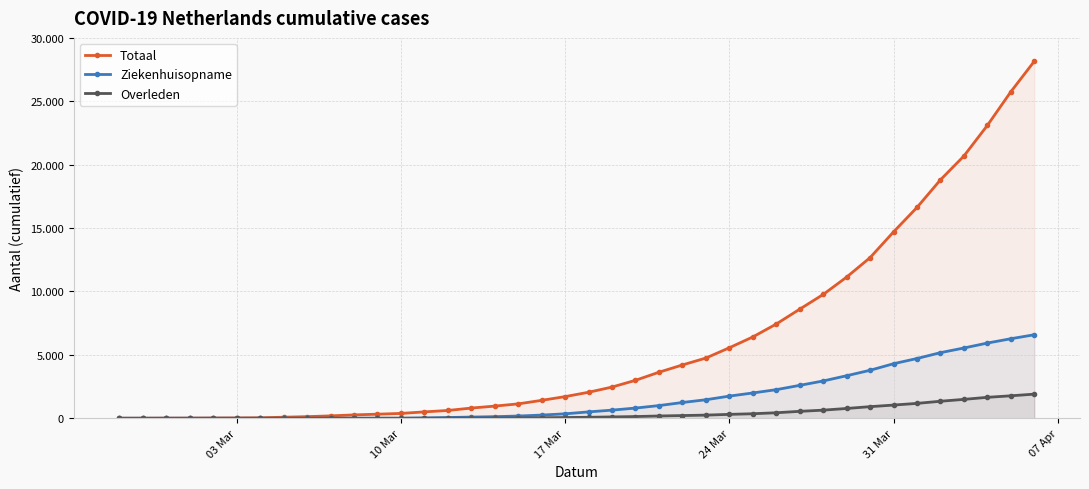

How many lines are shown in the chart?

3